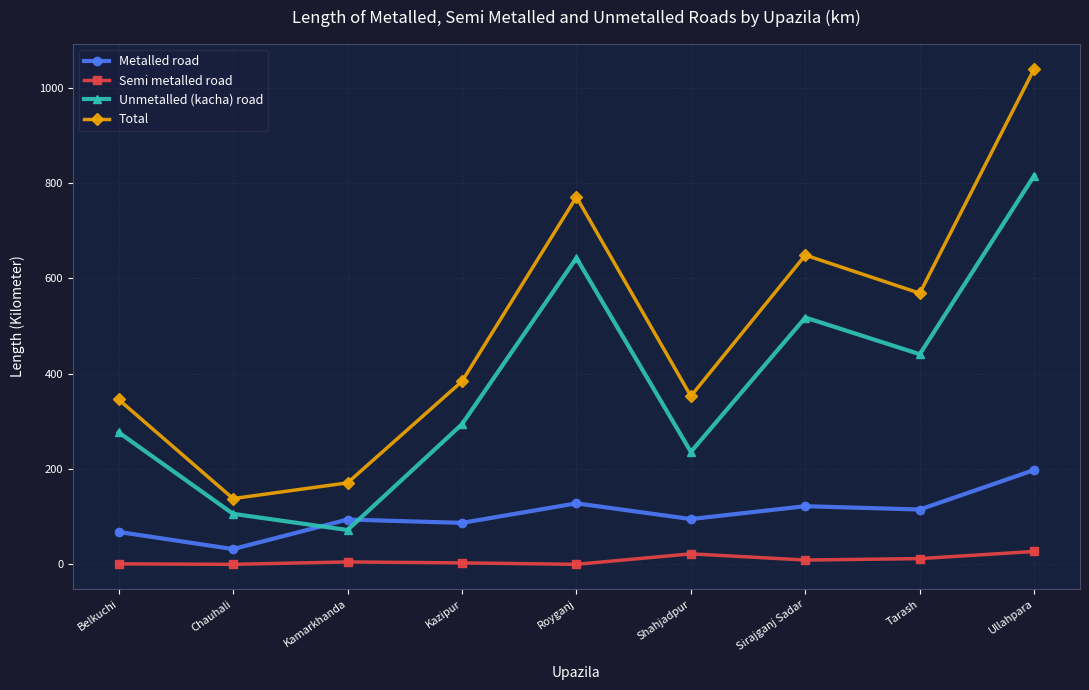

True or false: Total and Unmetalled (kacha) road intersect in this chart.

False